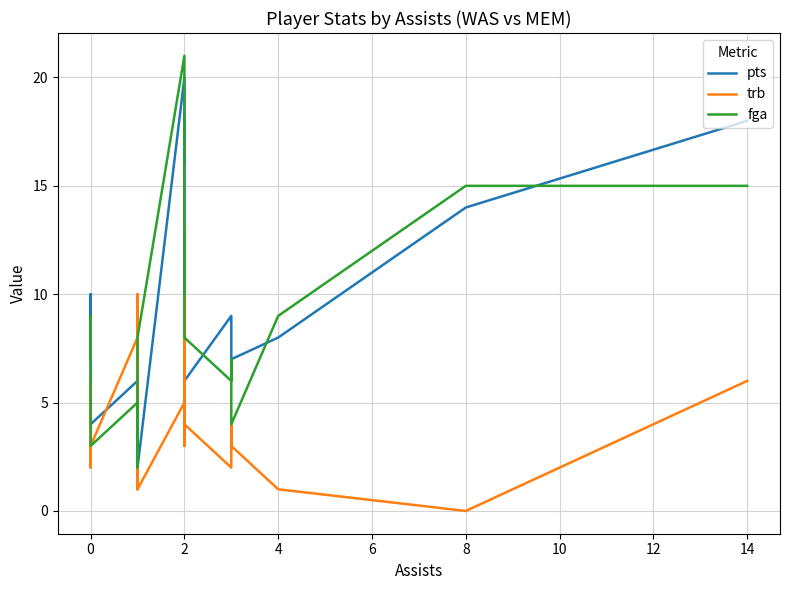

What is the difference between the pts values at 6 and 8?

2